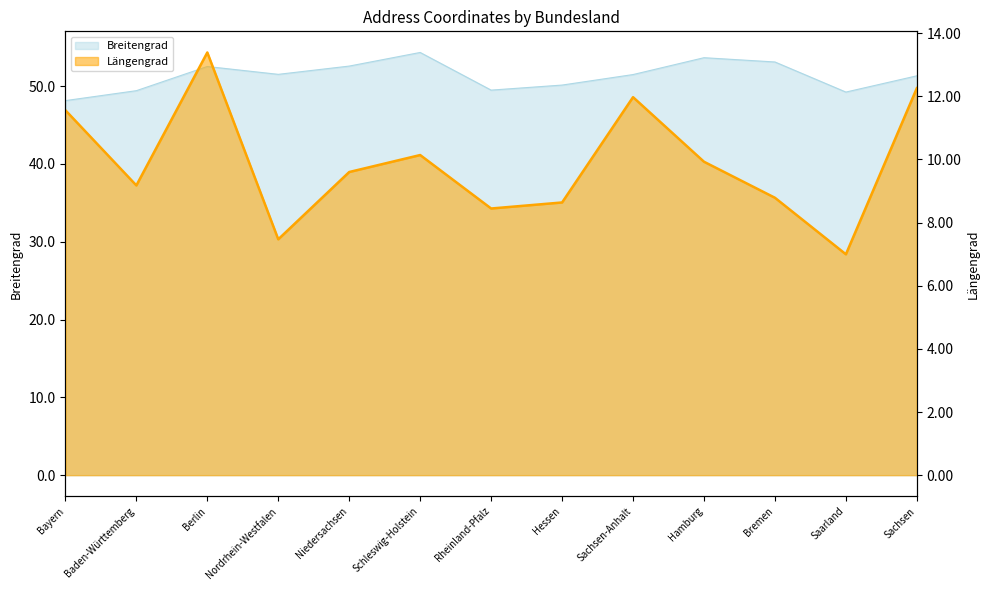

What is the sum of all Längengrad values?

128.4